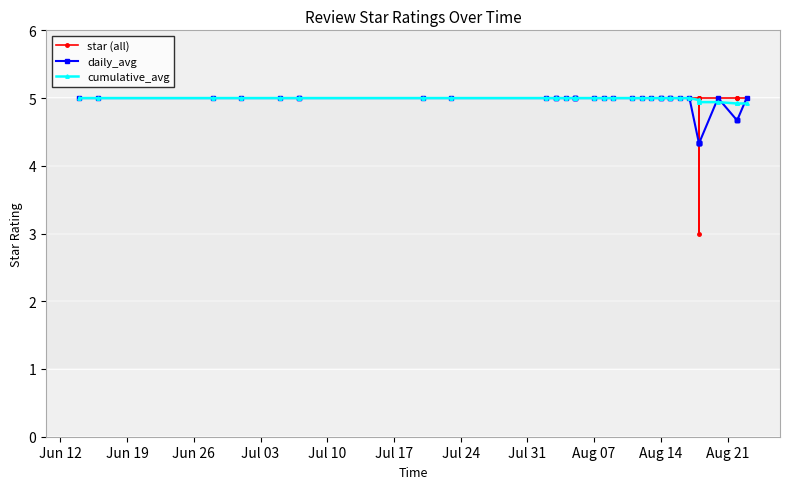

What is the total value across all series at Jun 19?

15.0